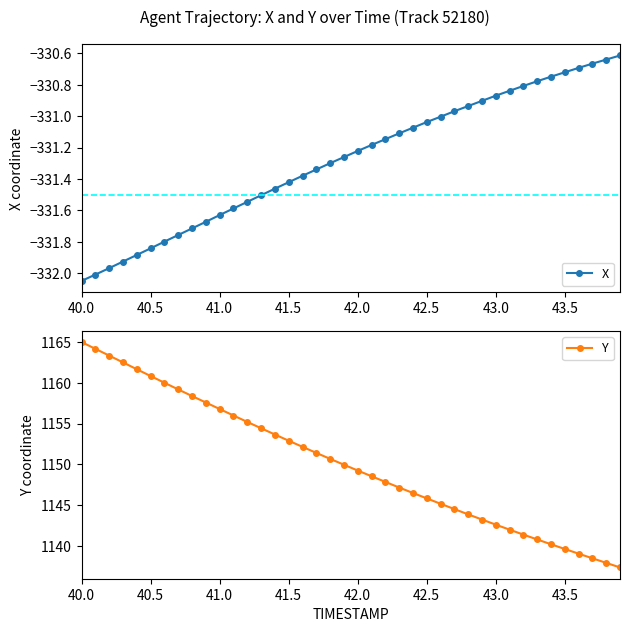

What is the minimum value shown in the chart?

-332.0